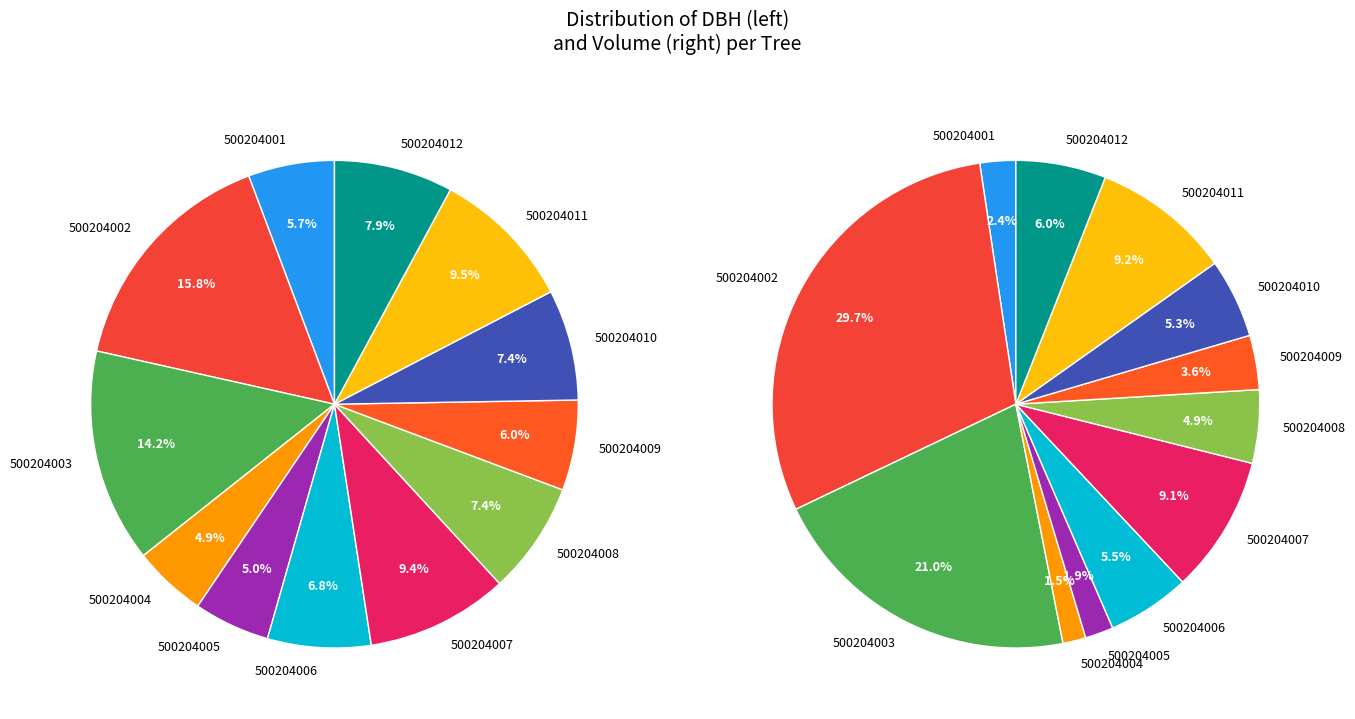

What portion of the pie excludes 500204011?

90.5%